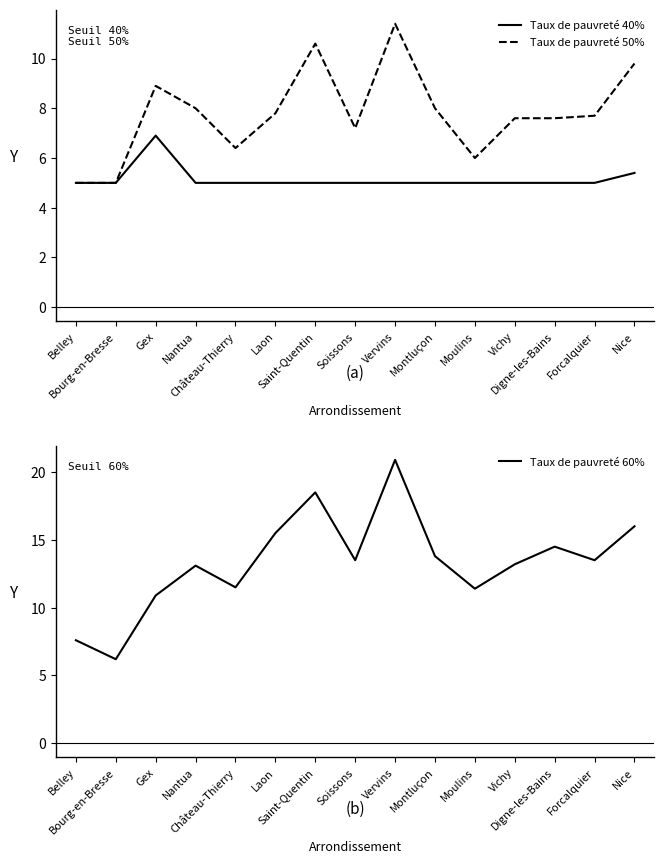

The Taux de pauvreté 50% series shows 3.3 at Soissons. True or false?

False